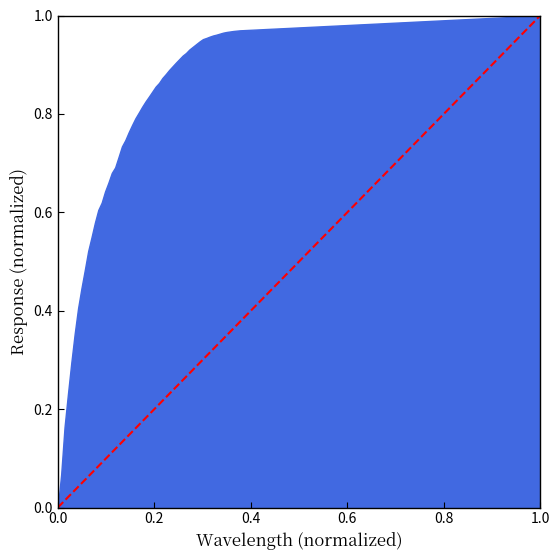

What is the sum of the values at 0.0 and 1.0?

1